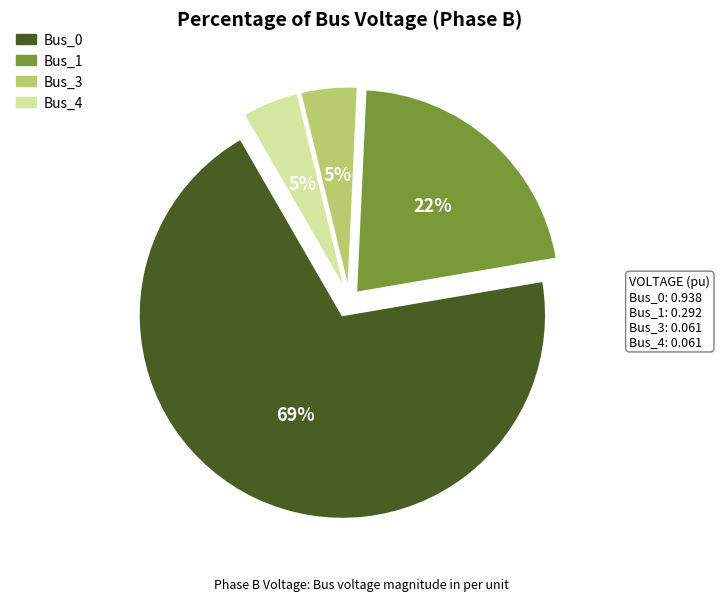

To the nearest percent, what is the average slice percentage?

25%